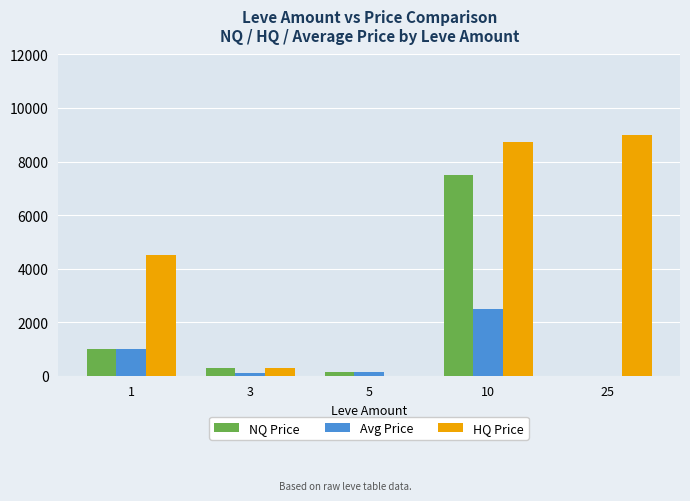

Which category has the highest value in the Avg Price series?

10